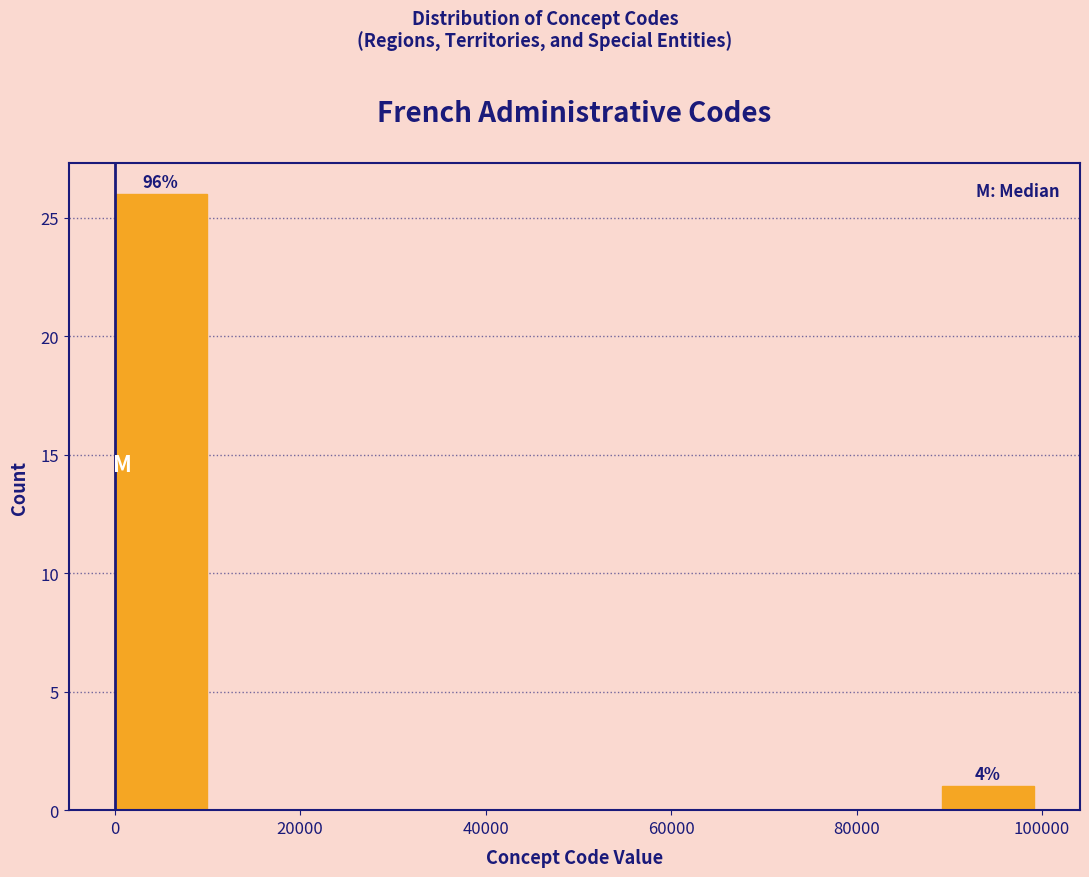

Which range on the x-axis has the tallest bar?

0 to 10000